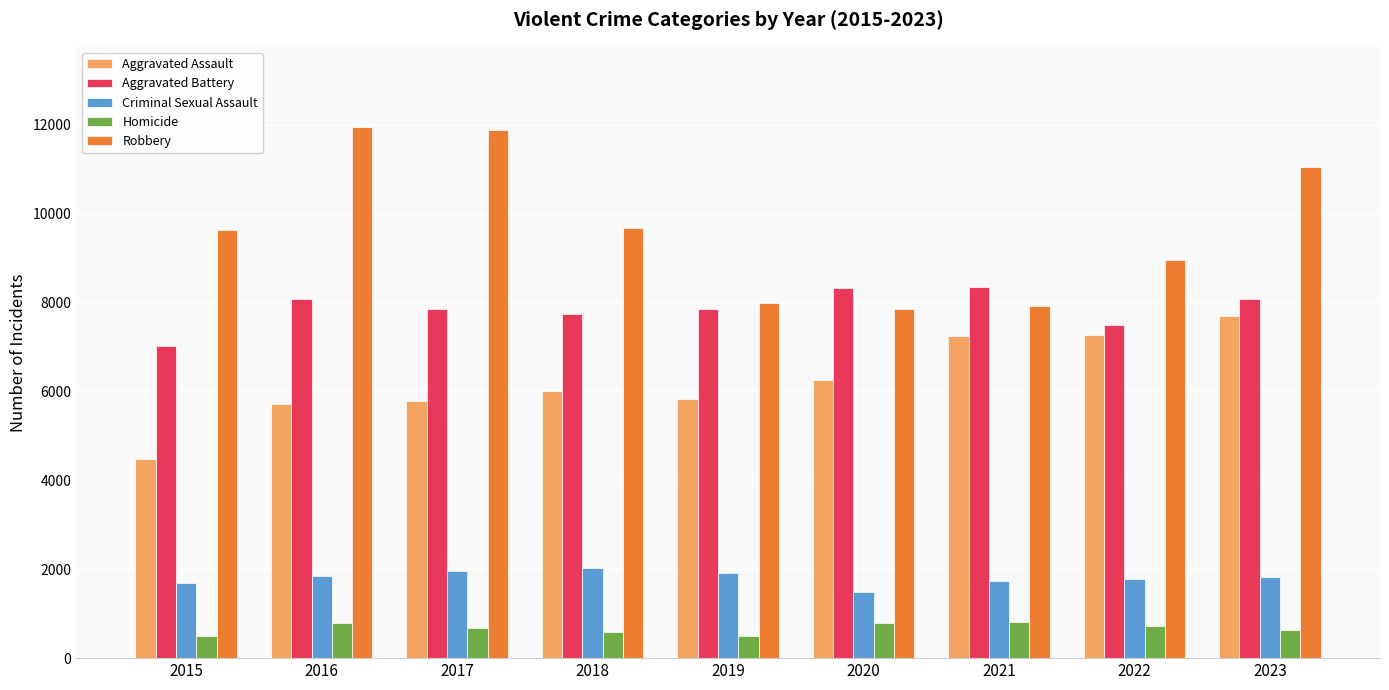

Rank the series at 2016 from lowest to highest value.

Homicide, Criminal Sexual Assault, Aggravated Assault, Aggravated Battery, Robbery